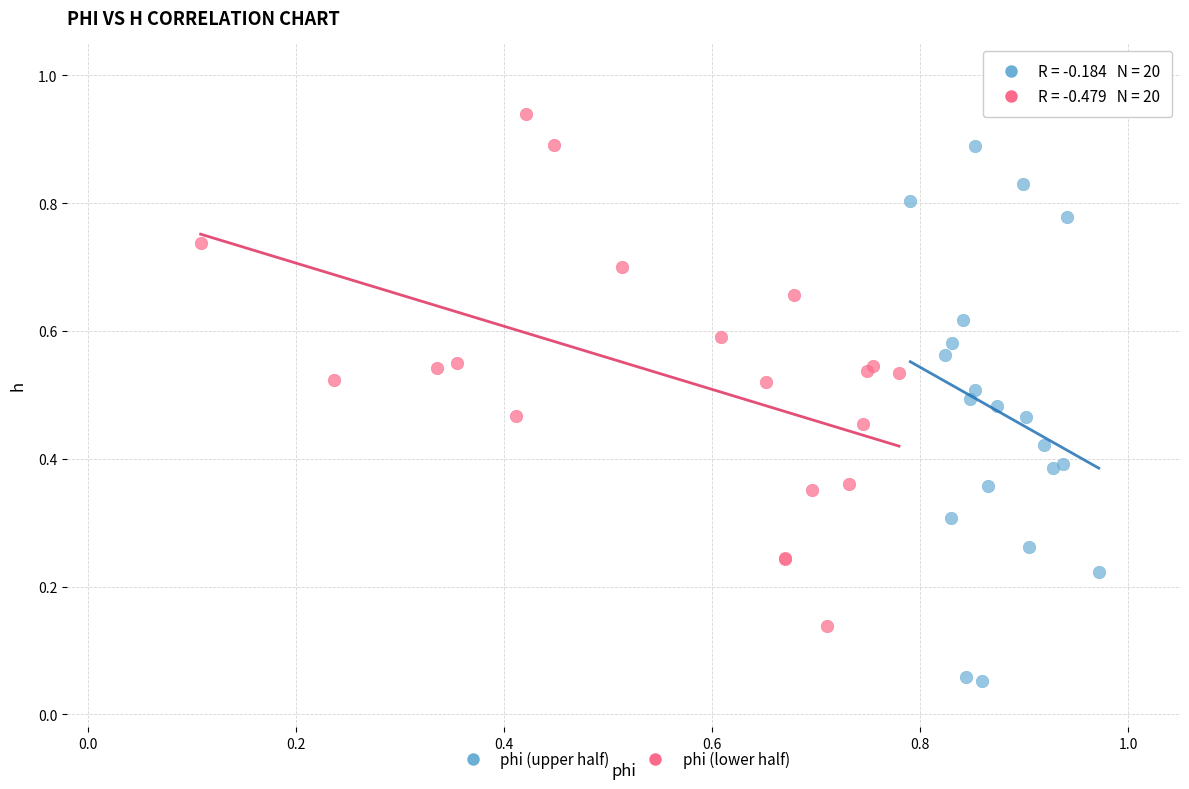

Which series reaches the maximum Y coordinate?

phi (lower half)